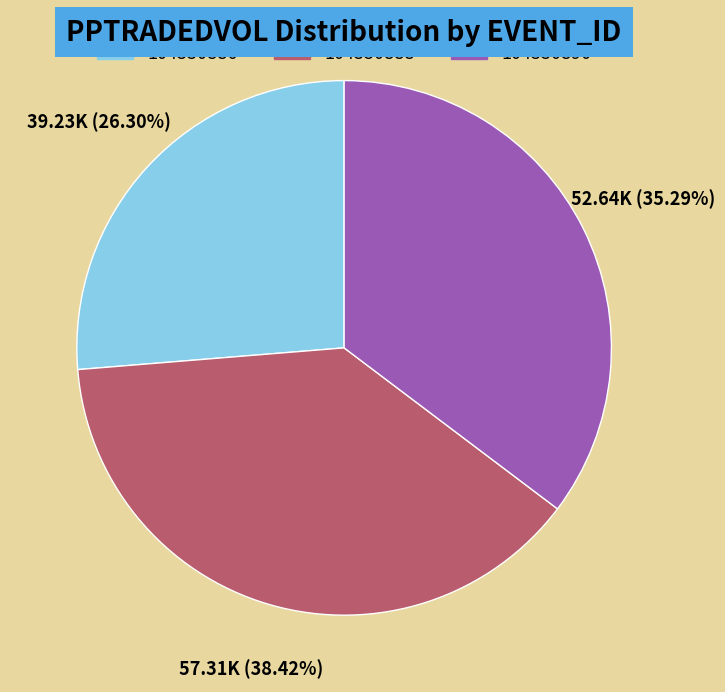

What is the ratio of the value at 104330890 to the value at 104330886?

1.3